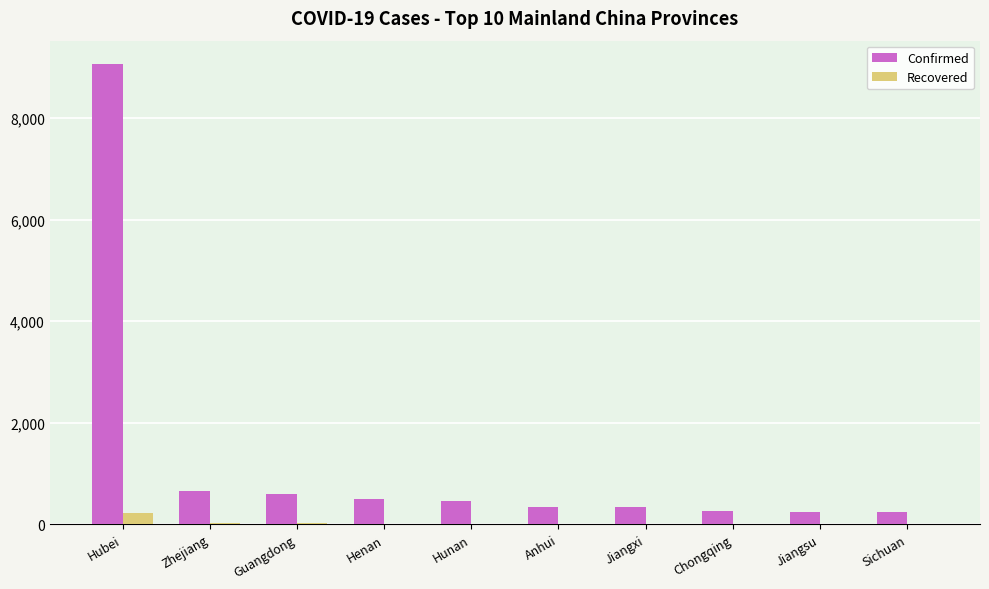

The Confirmed series shows 9074 at Hubei. True or false?

True